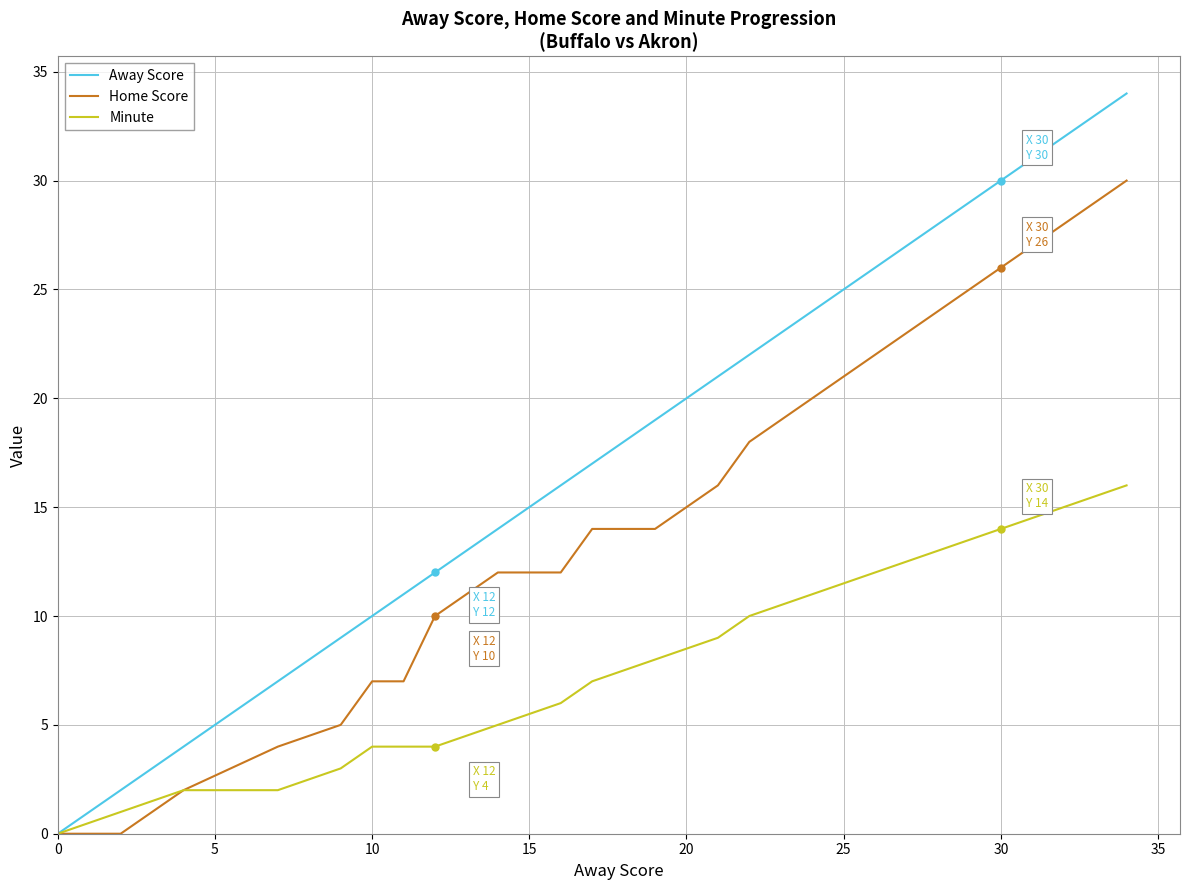

What is the maximum value shown in the chart?

34